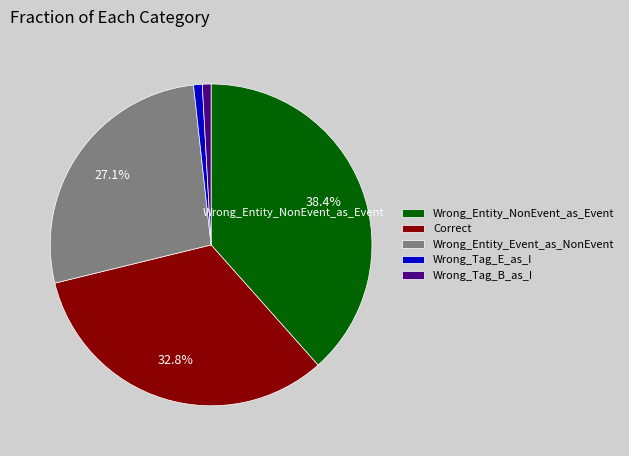

Is there any slice that represents more than half of the pie?

No